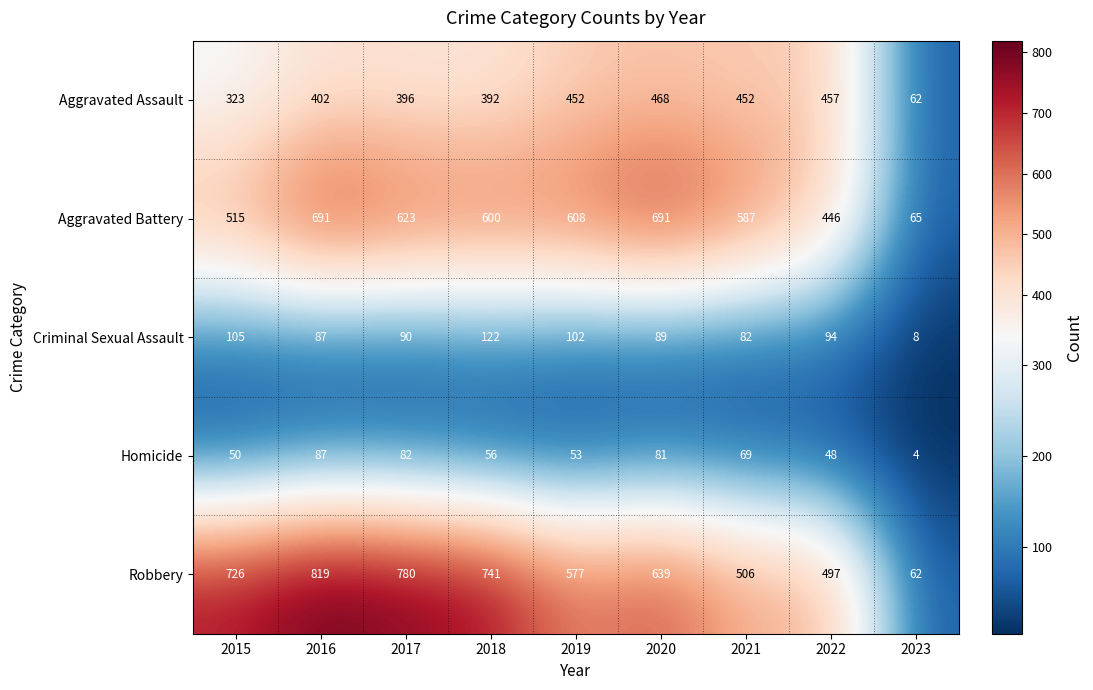

At which label does Robbery first exceed 639?

2015